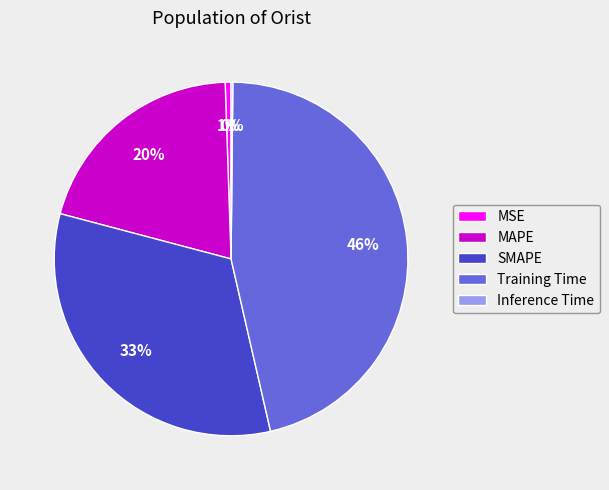

To the nearest percent, what is the average slice percentage?

20%